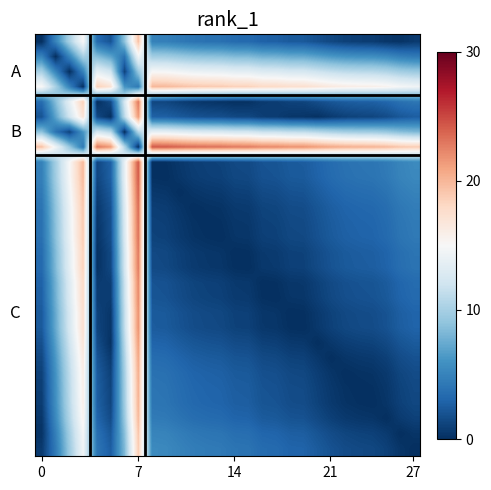

How many distinct data groups are displayed?

28